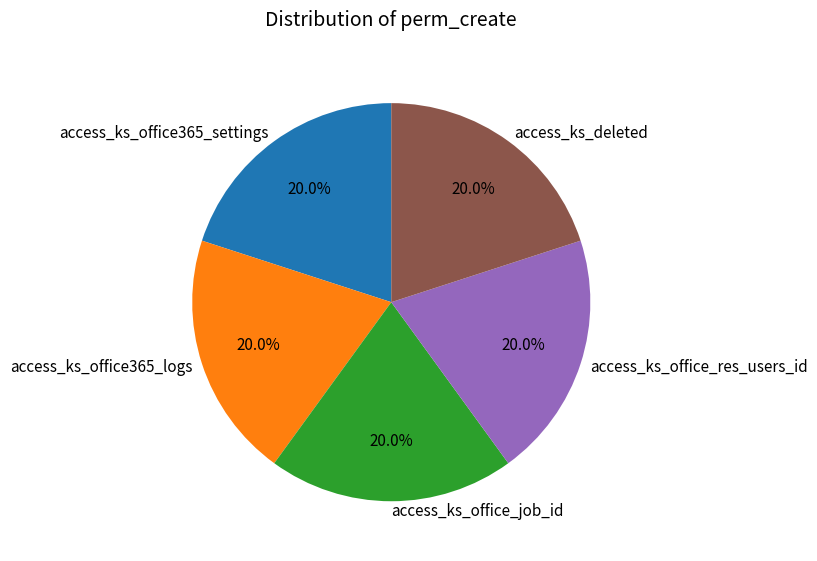

Is there any slice that represents more than half of the pie?

No